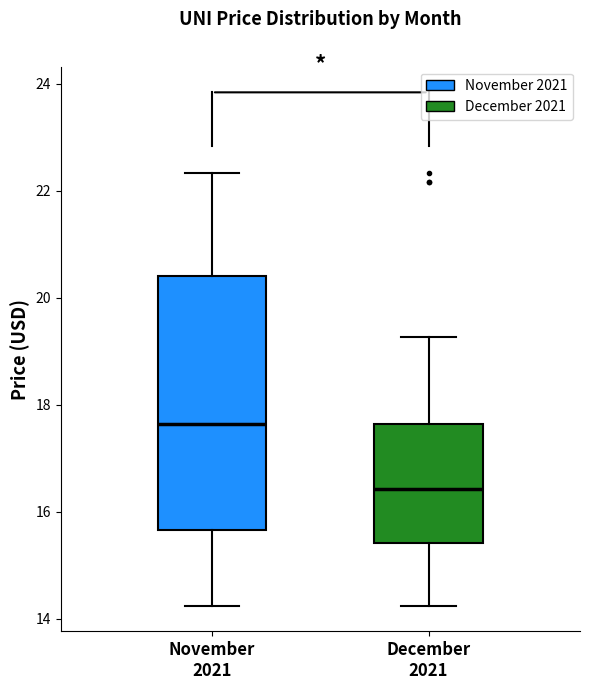

Where does the lower whisker of the box for December 2021 end on the y-axis? The values are not printed on the chart, so give them approximately, as read against the axis.

14.2